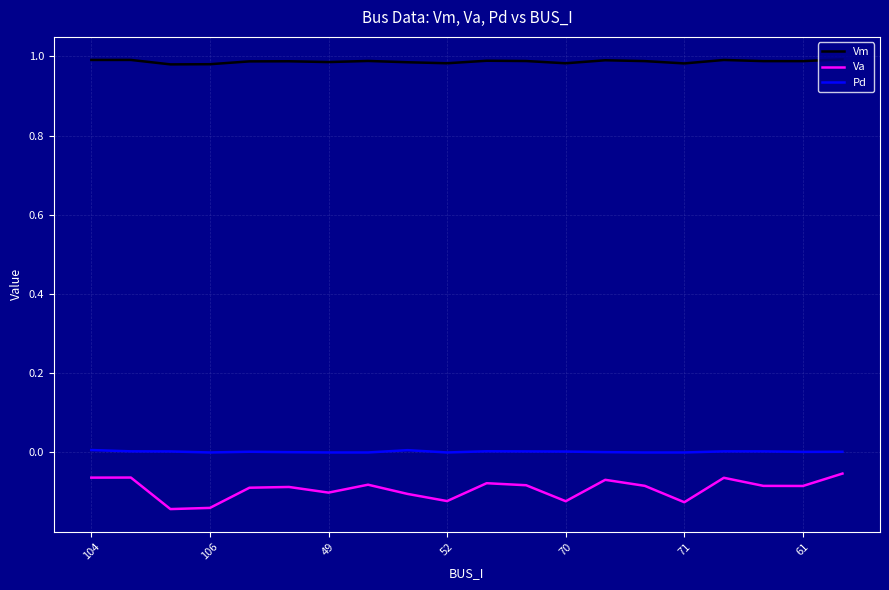

Which series has the largest total across all categories?

Vm